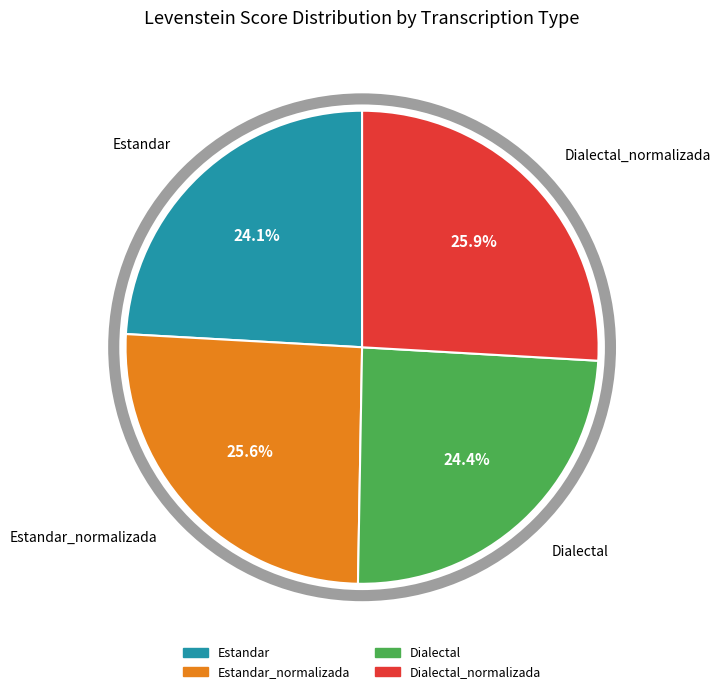

Is there a majority slice in this chart?

No